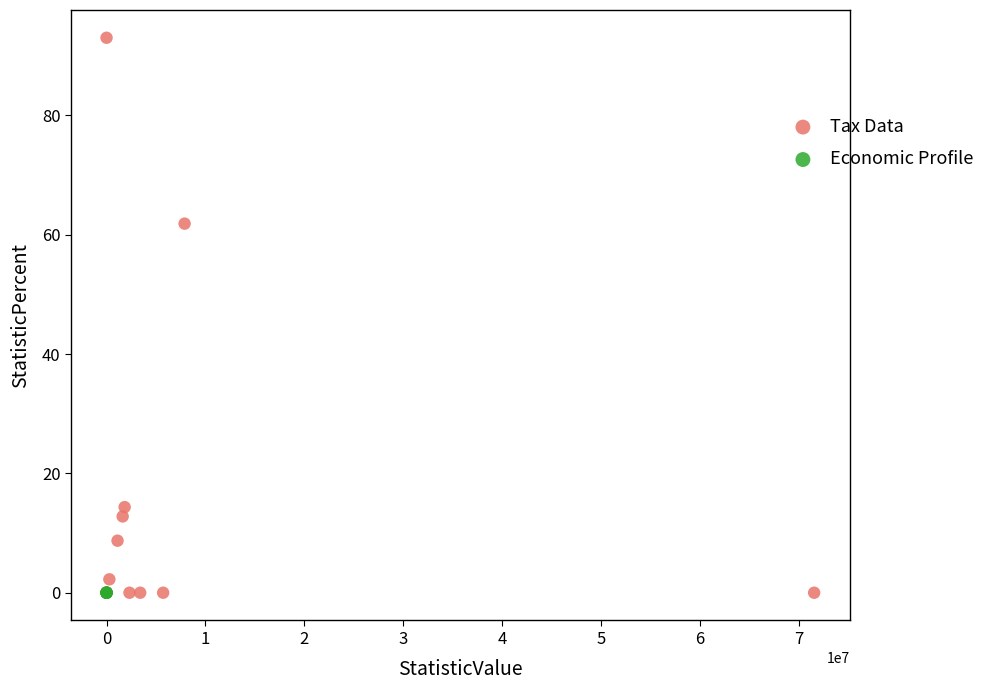

Which series contains the highest Y value?

Tax Data